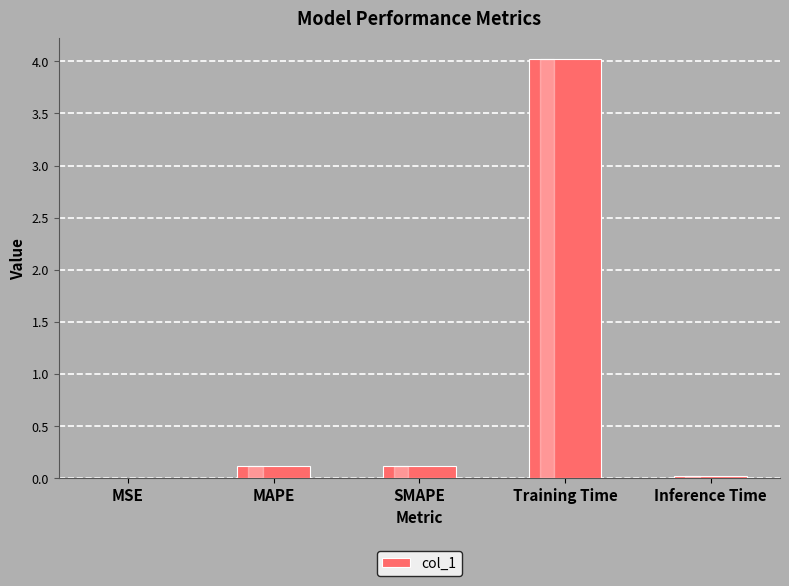

Which label corresponds to the largest value in the chart?

Training Time